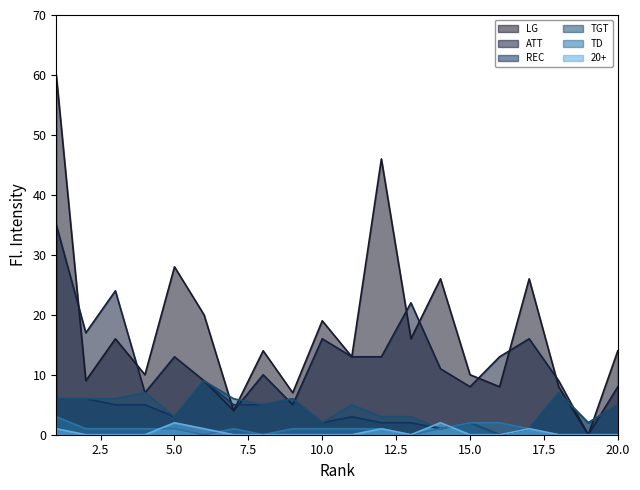

The LG series shows 4 at 7. True or false?

True